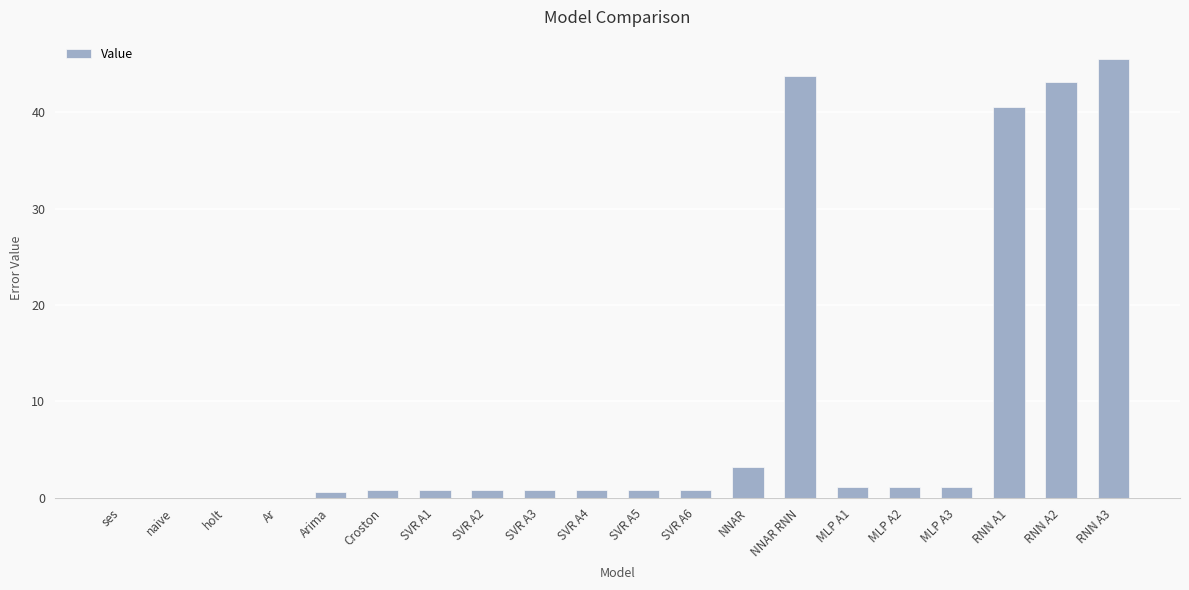

What is the maximum value shown in the chart?

45.5